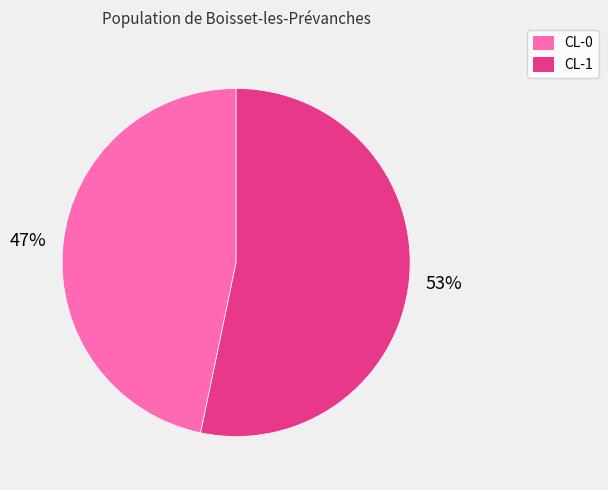

Which has a higher value, CL-1 or CL-0?

CL-1